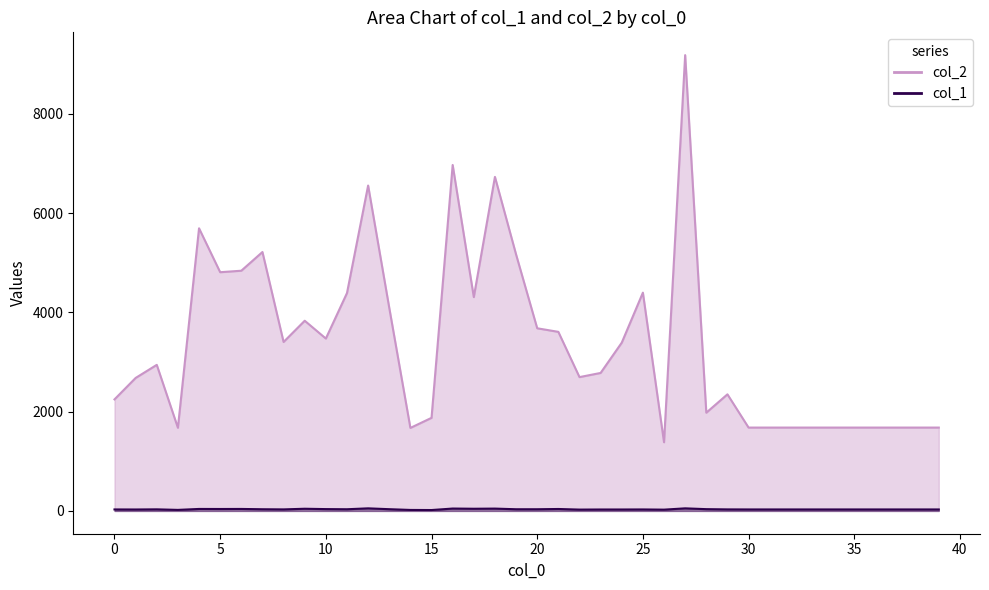

True or false: col_1 has more than 2 points higher than both neighbors.

True